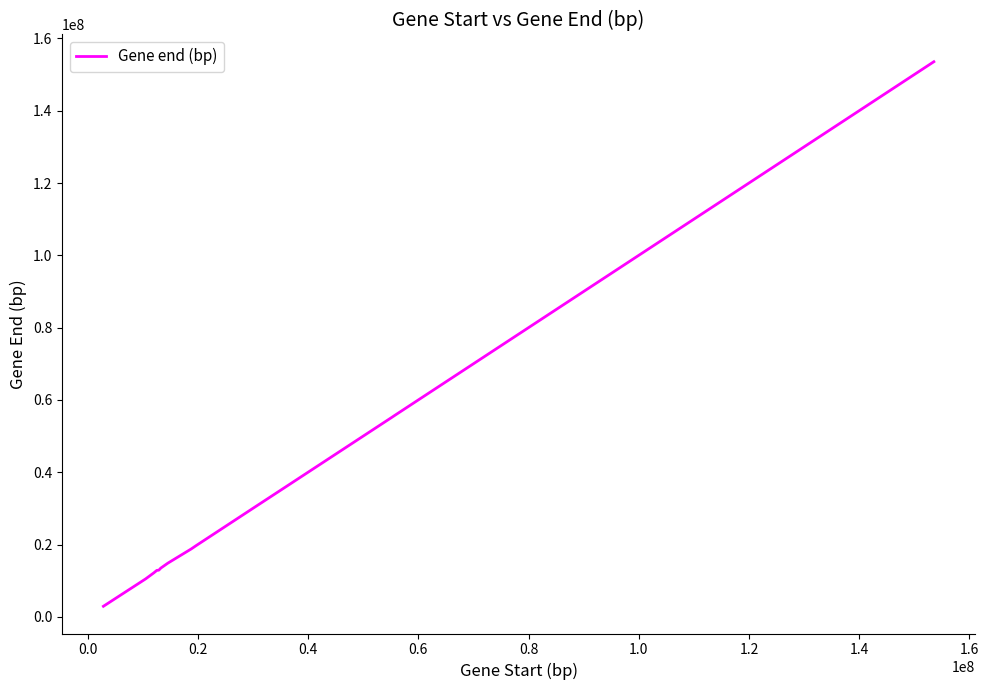

What is the maximum value shown in the chart?

153549258